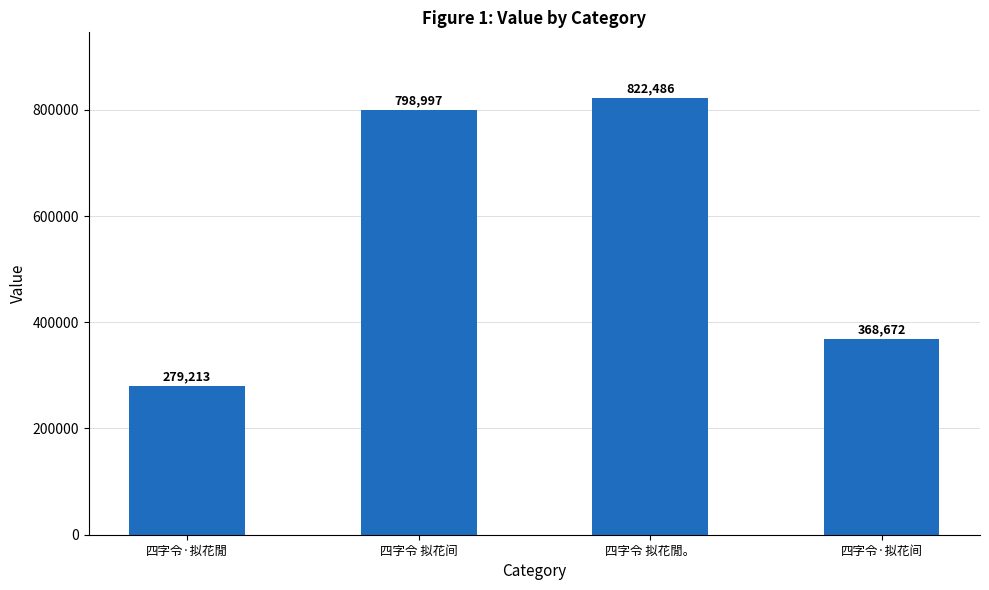

What is the difference between the second highest and minimum values?

519784